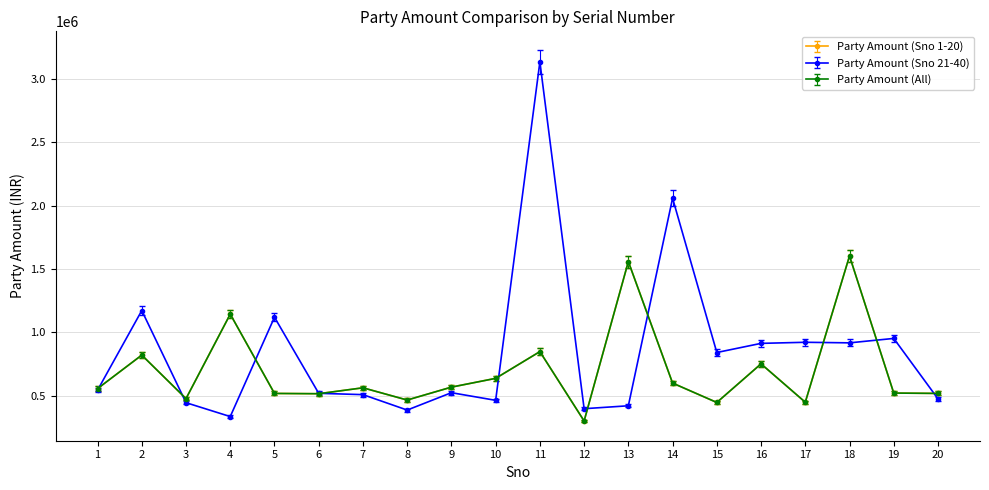

The value of Party Amount (All) at 5 is 669631.1. True or false?

False